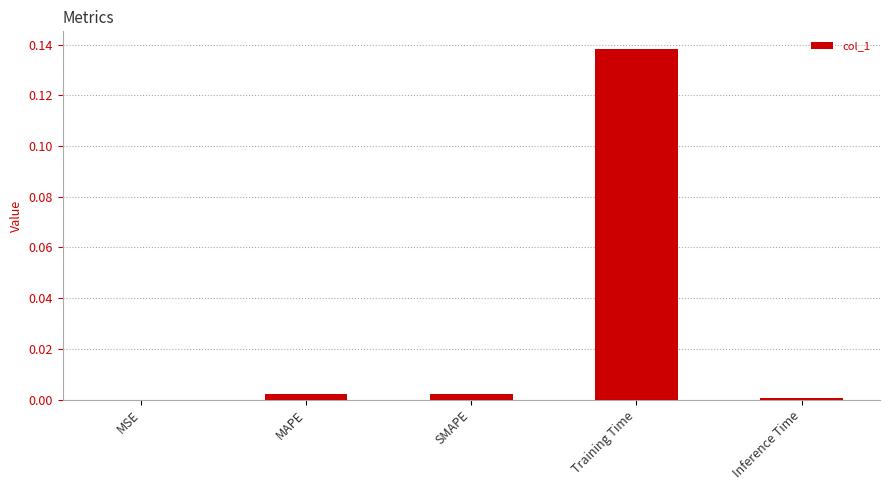

Which category has the highest value across all series?

Training Time